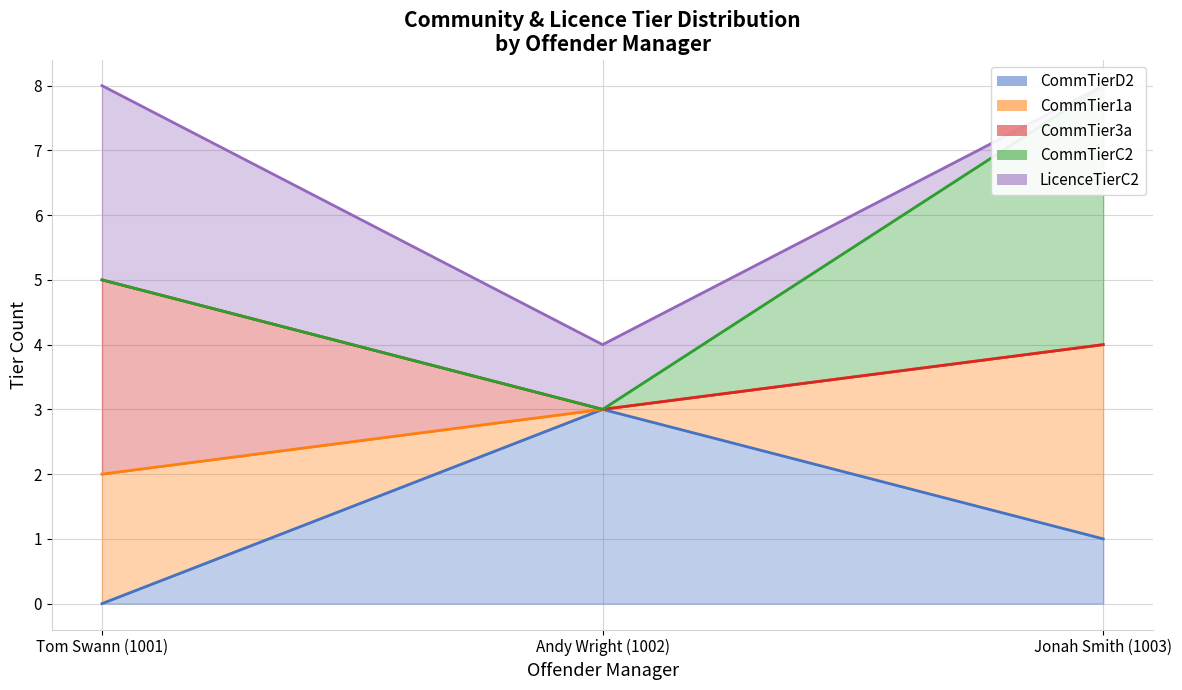

The value of CommTier3a at Jonah Smith (1003) is 0. True or false?

True